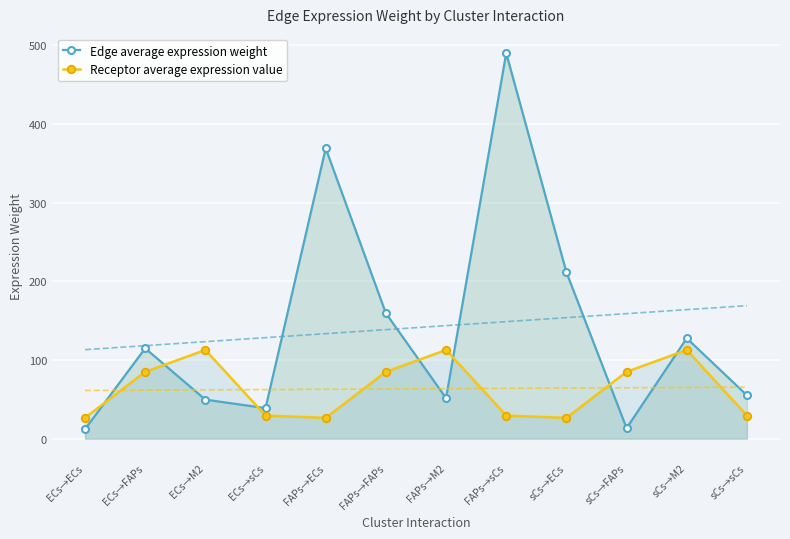

At how many categories does at least one series exceed 366?

2